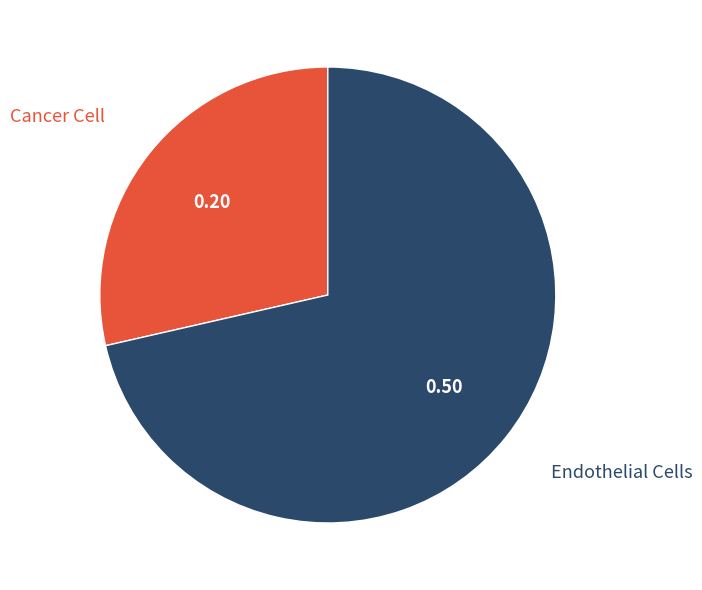

How many slices are in this pie chart?

2